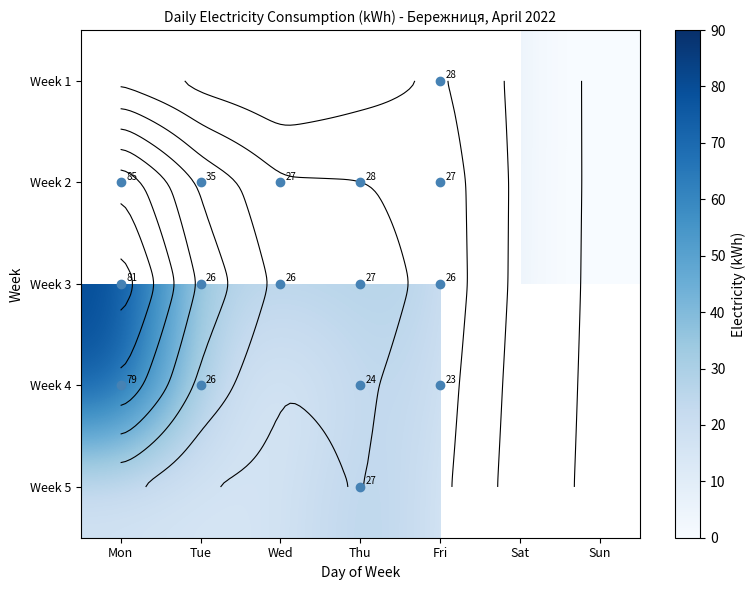

At which label is Week 4 closest to 39?

Tue